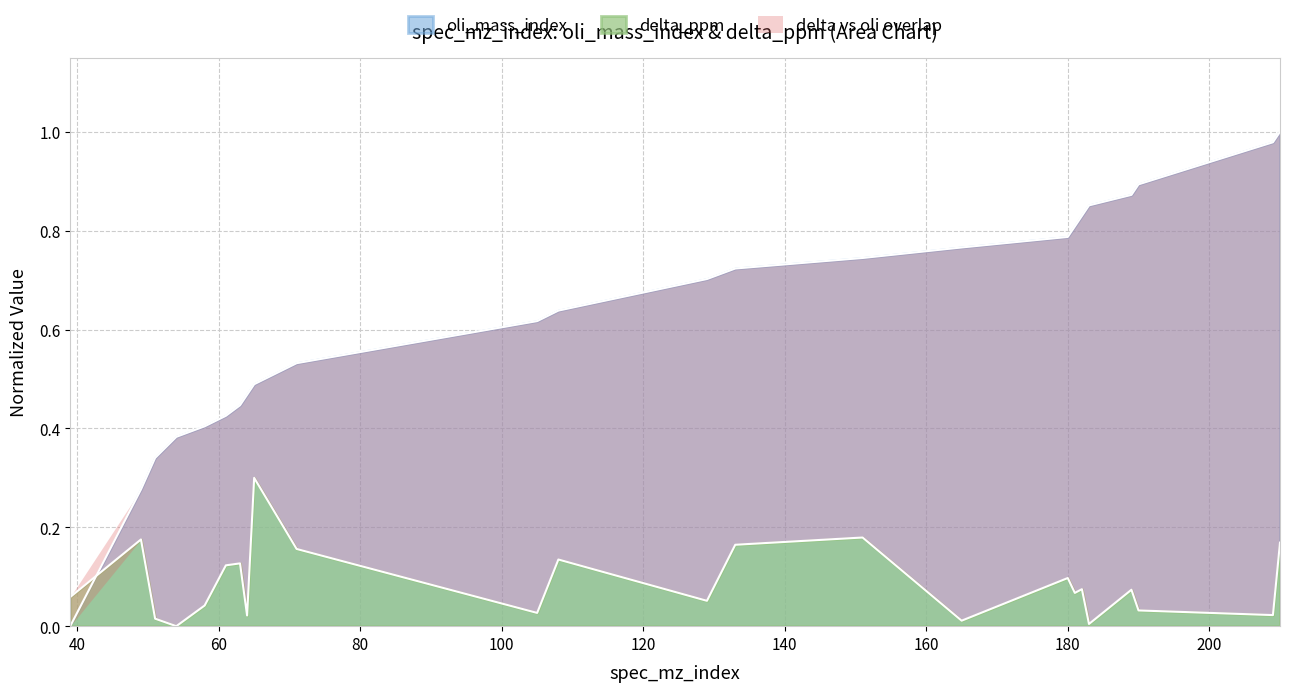

Reading left to right, list all the values displayed in this chart.

oli_mass_index: 39=0.0	49=0.3	51=0.3	54=0.4	58=0.4	61=0.4	63=0.4	64=0.5	65=0.5	71=0.5	105=0.6	108=0.6	129=0.7	133=0.7	151=0.7	165=0.8	180=0.8	181=0.8	182=0.8	183=0.9	189=0.9	190=0.9	209=1.0	210=1.0
delta_ppm: 39=0.1	49=0.2	51=0.0	54=0.0	58=0.0	61=0.1	63=0.1	64=0.0	65=0.3	71=0.2	105=0.0	108=0.1	129=0.1	133=0.2	151=0.2	165=0.0	180=0.1	181=0.1	182=0.1	183=0.0	189=0.1	190=0.0	209=0.0	210=0.2